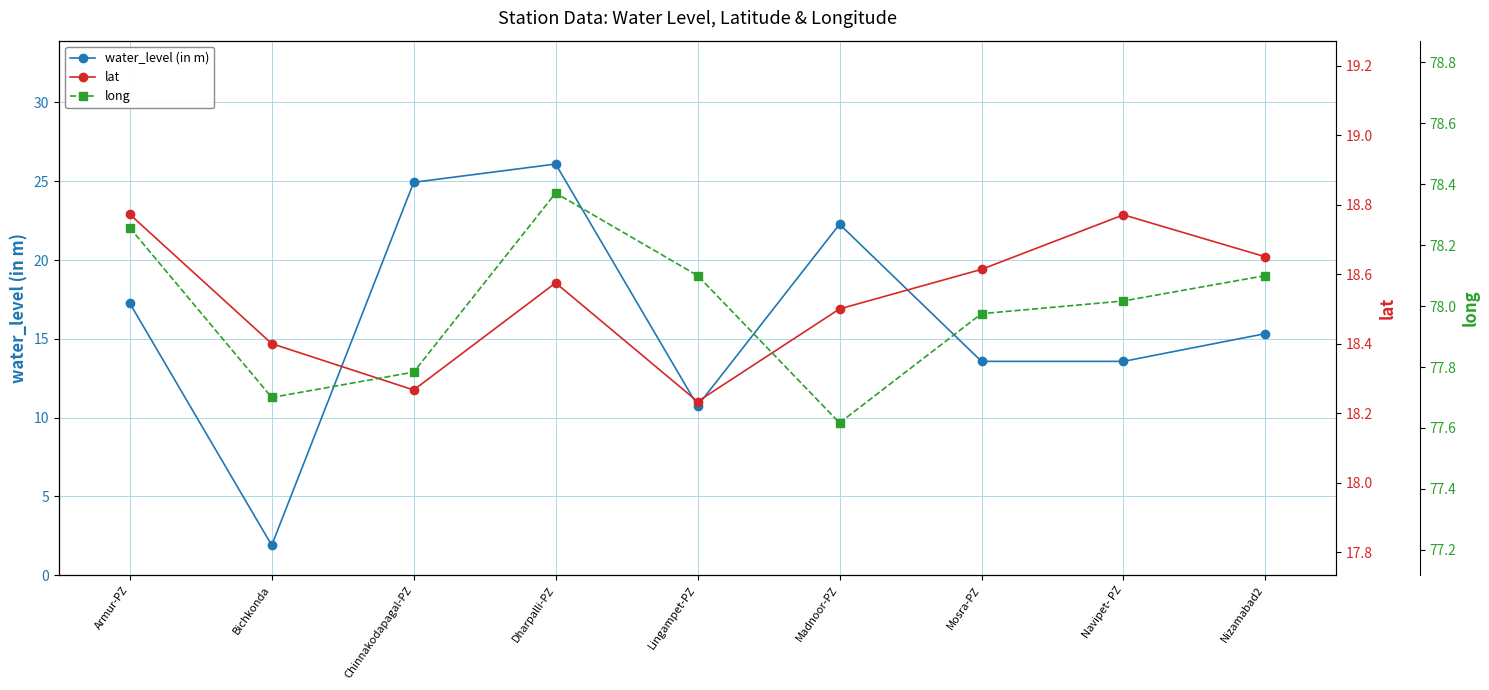

What is the value of the lat point at the 6th from the left?

18.5